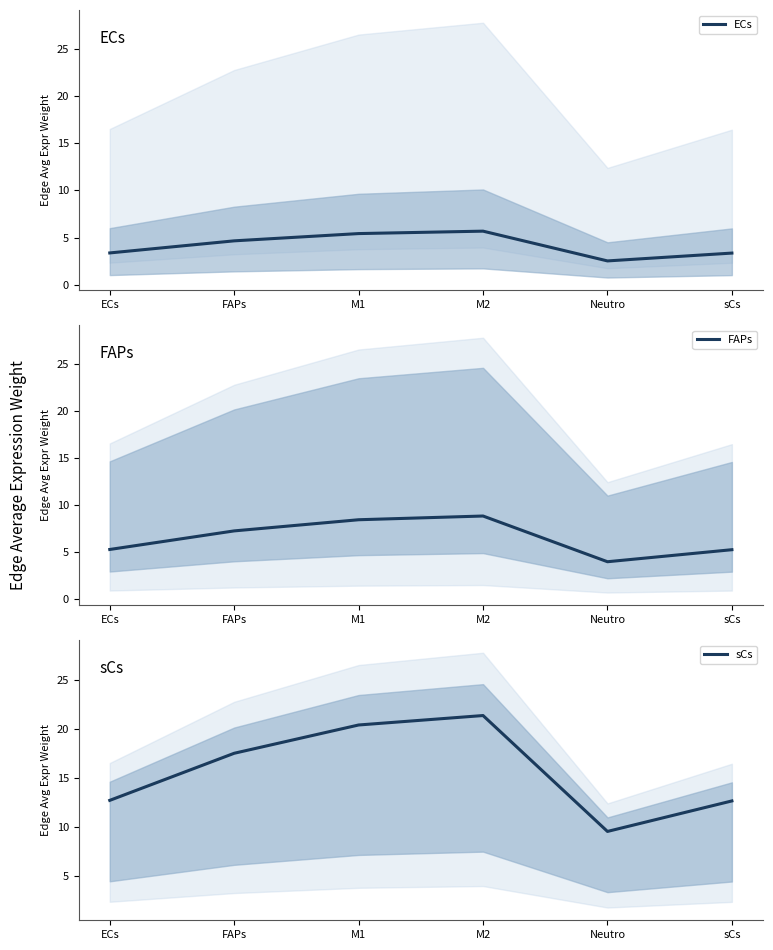

Which series has the largest total across all categories?

sCs